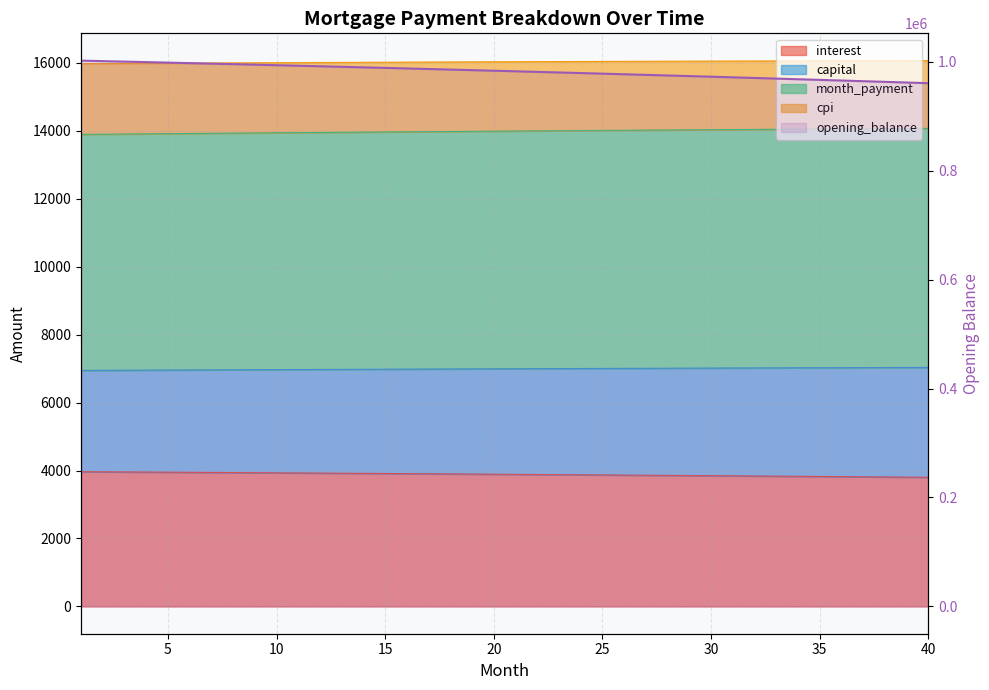

True or false: month_payment and capital cross at least once.

False